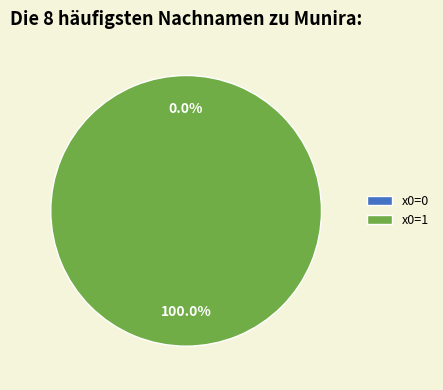

Is it true that 0 is 0% of the pie?

True